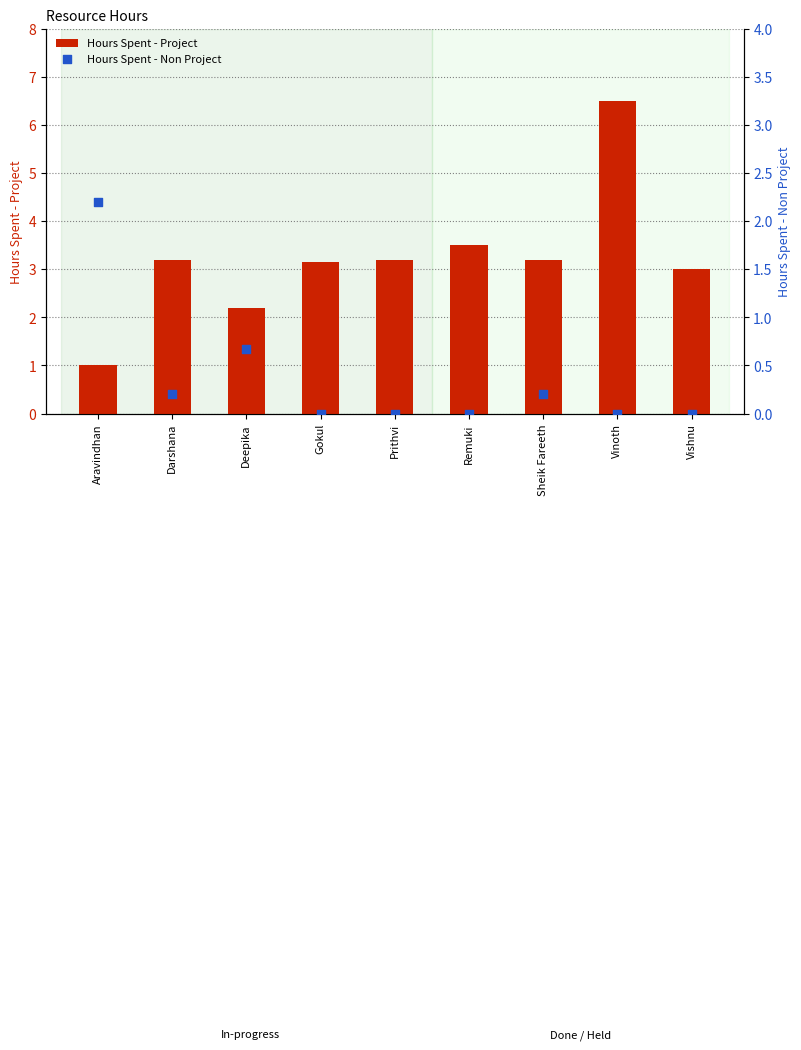

What are all the series names shown in the legend?

Hours Spent - Project, Hours Spent - Non Project